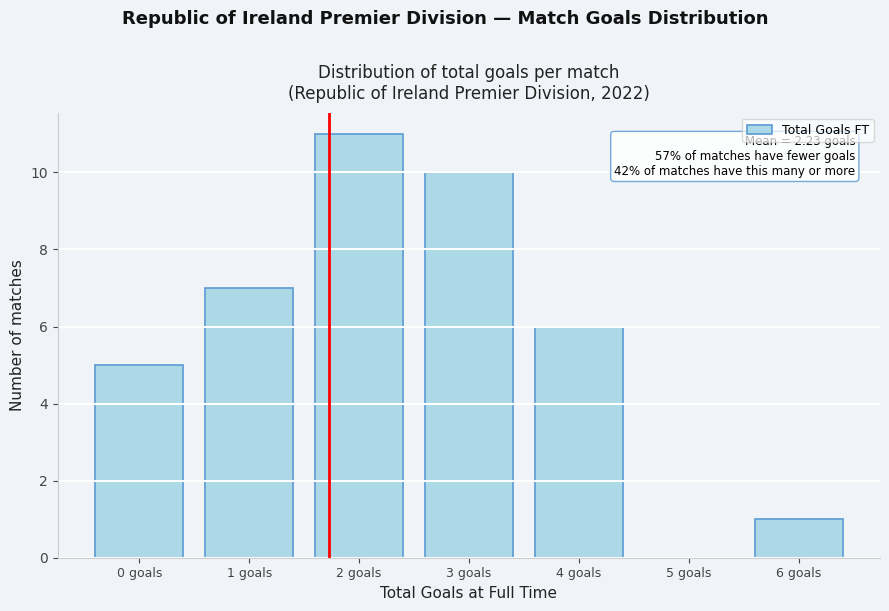

Reading left to right, list all the values displayed in this chart.

0 goals=5	1 goals=7	2 goals=11	3 goals=10	4 goals=6	5 goals=0	6 goals=1